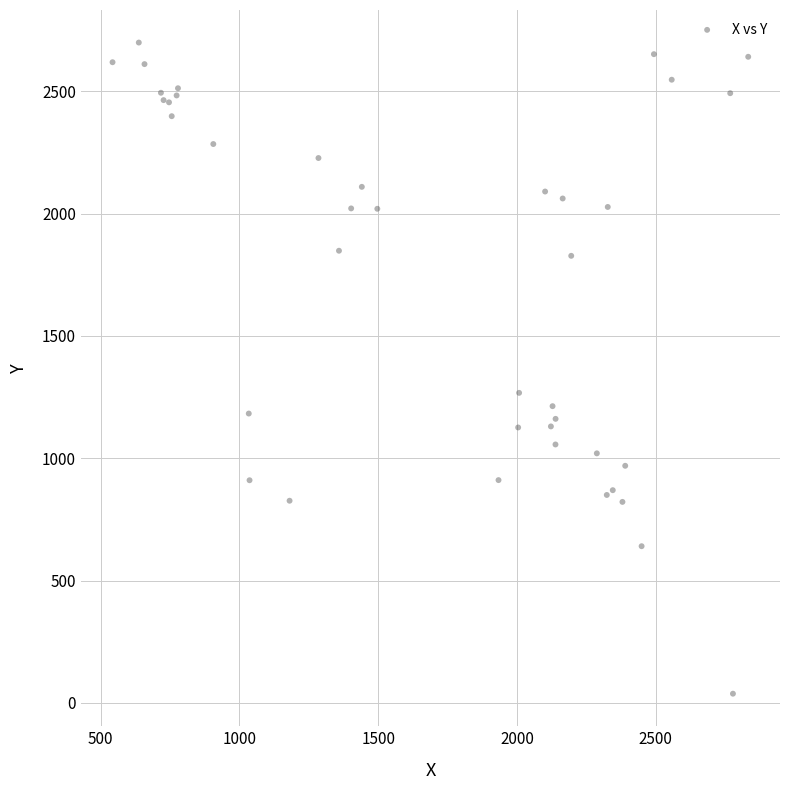

What Y value in the scatter plot is closest to 1368?

1267.4